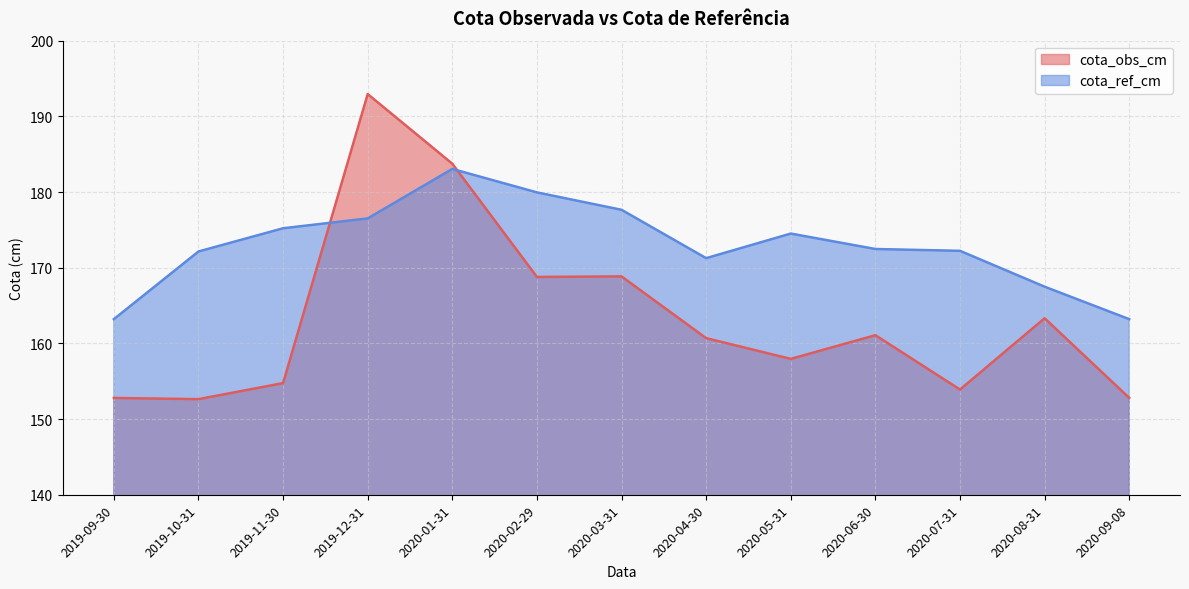

At which category does the chart reach its peak across all series?

2019-12-31